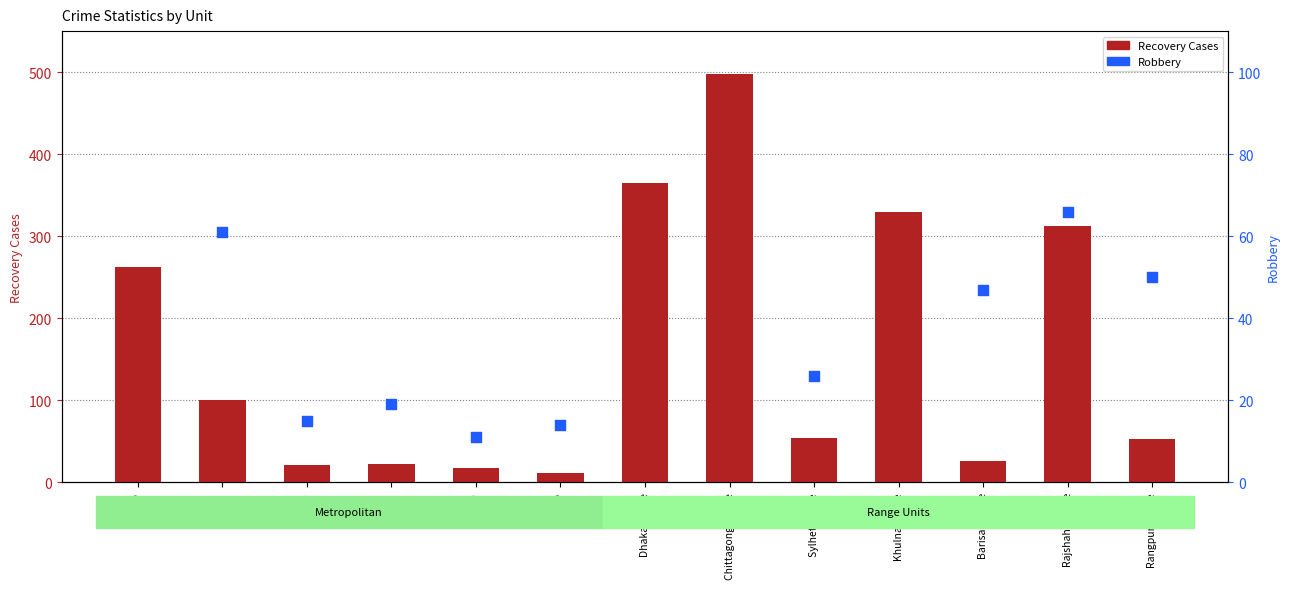

Is the value of Recovery Cases at Khulna Range greater than the value of Robbery at Barisal Range?

Yes